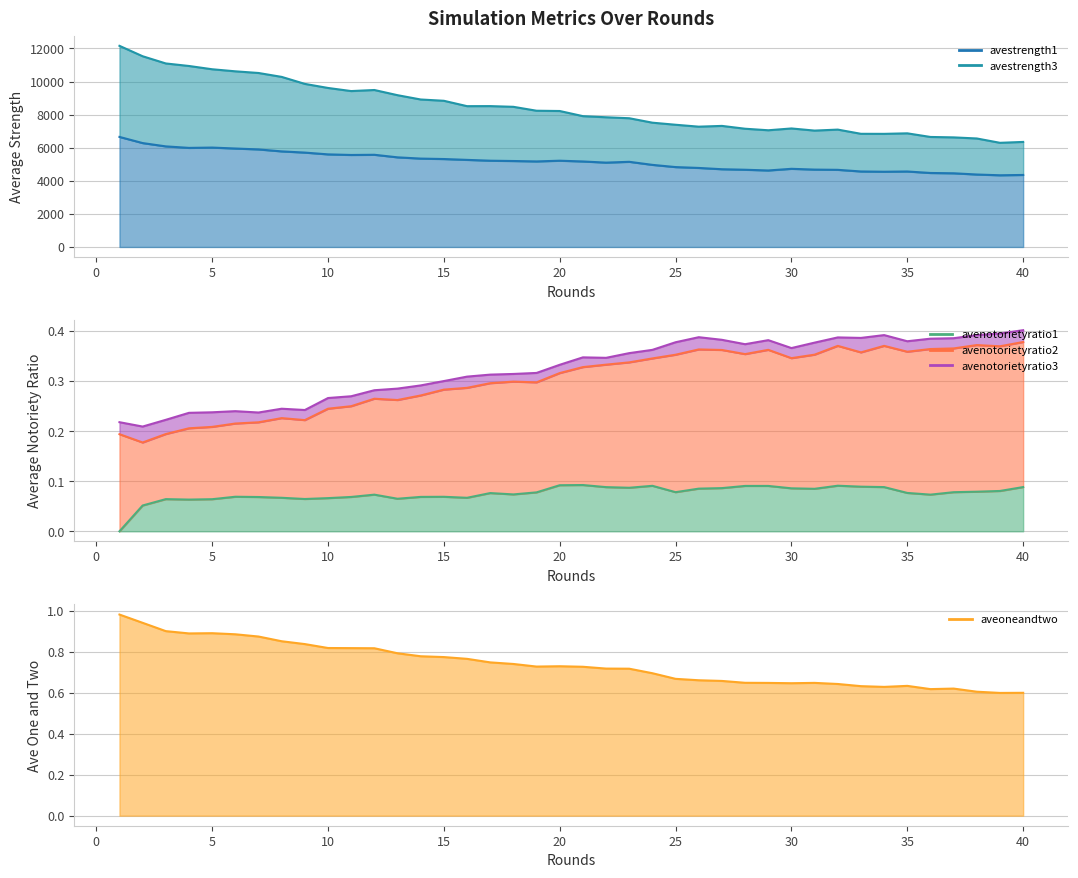

Reading right to left, list all the values displayed in this chart.

avestrength1_line: 4352.8	4333.6	4379.1	4453.6	4471.9	4562.4	4547.3	4563.4	4662.3	4676.6	4724.0	4623.2	4667.7	4698.6	4776.6	4828.4	4962.3	5147.2	5098.1	5167.9	5213.9	5170.3	5195.3	5214.2	5263.8	5315.2	5341.8	5417.2	5572.2	5560.8	5596.6	5704.4	5777.4	5896.1	5950.6	6007.8	5988.8	6079.8	6279.6	6651.9
avestrength3_line: 6349.3	6295.1	6557.6	6623.7	6649.2	6868.7	6837.1	6840.0	7094.3	7033.8	7163.4	7053.9	7146.6	7317.6	7271.4	7387.2	7512.3	7780.9	7839.8	7907.1	8218.0	8234.6	8471.4	8514.1	8510.6	8836.0	8914.0	9174.1	9487.7	9422.9	9611.3	9856.9	10280.1	10516.2	10616.9	10741.7	10939.5	11092.2	11528.0	12157.2
avenotorietyratio1_line: 0.1	0.1	0.1	0.1	0.1	0.1	0.1	0.1	0.1	0.1	0.1	0.1	0.1	0.1	0.1	0.1	0.1	0.1	0.1	0.1	0.1	0.1	0.1	0.1	0.1	0.1	0.1	0.1	0.1	0.1	0.1	0.1	0.1	0.1	0.1	0.1	0.1	0.1	0.1	0.0
avenotorietyratio2_line: 0.4	0.4	0.4	0.4	0.4	0.4	0.4	0.4	0.4	0.4	0.3	0.4	0.4	0.4	0.4	0.4	0.3	0.3	0.3	0.3	0.3	0.3	0.3	0.3	0.3	0.3	0.3	0.3	0.3	0.2	0.2	0.2	0.2	0.2	0.2	0.2	0.2	0.2	0.2	0.2
avenotorietyratio3_line: 0.4	0.4	0.4	0.4	0.4	0.4	0.4	0.4	0.4	0.4	0.4	0.4	0.4	0.4	0.4	0.4	0.4	0.4	0.3	0.3	0.3	0.3	0.3	0.3	0.3	0.3	0.3	0.3	0.3	0.3	0.3	0.2	0.2	0.2	0.2	0.2	0.2	0.2	0.2	0.2
aveoneandtwo_line: 0.6	0.6	0.6	0.6	0.6	0.6	0.6	0.6	0.6	0.6	0.6	0.6	0.6	0.7	0.7	0.7	0.7	0.7	0.7	0.7	0.7	0.7	0.7	0.7	0.8	0.8	0.8	0.8	0.8	0.8	0.8	0.8	0.9	0.9	0.9	0.9	0.9	0.9	0.9	1.0